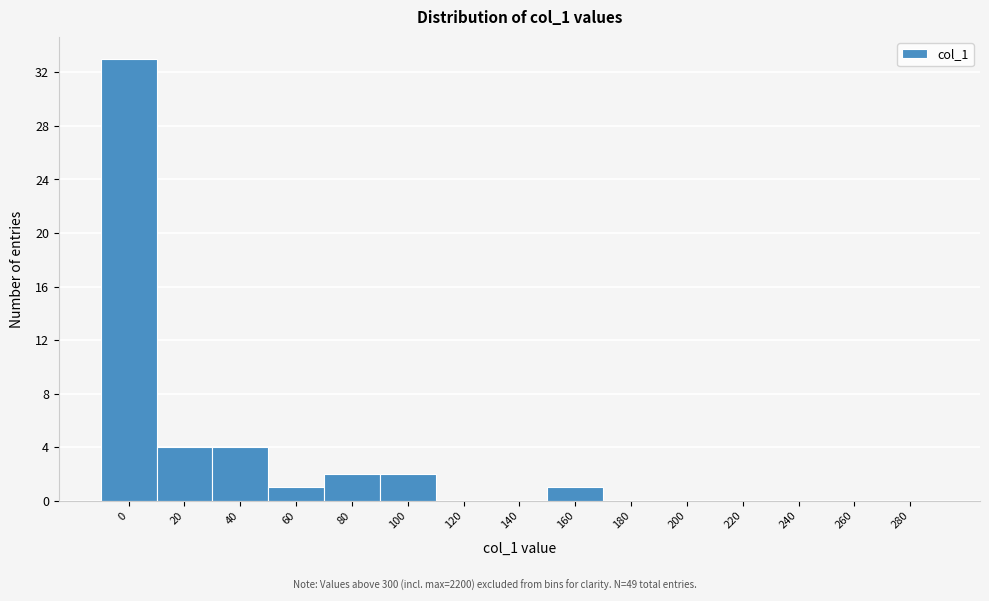

Reading right to left, transcribe all the data shown in this chart.

280=0	260=0	240=0	220=0	200=0	180=0	160=1	140=0	120=0	100=2	80=2	60=1	40=4	20=4	0=33